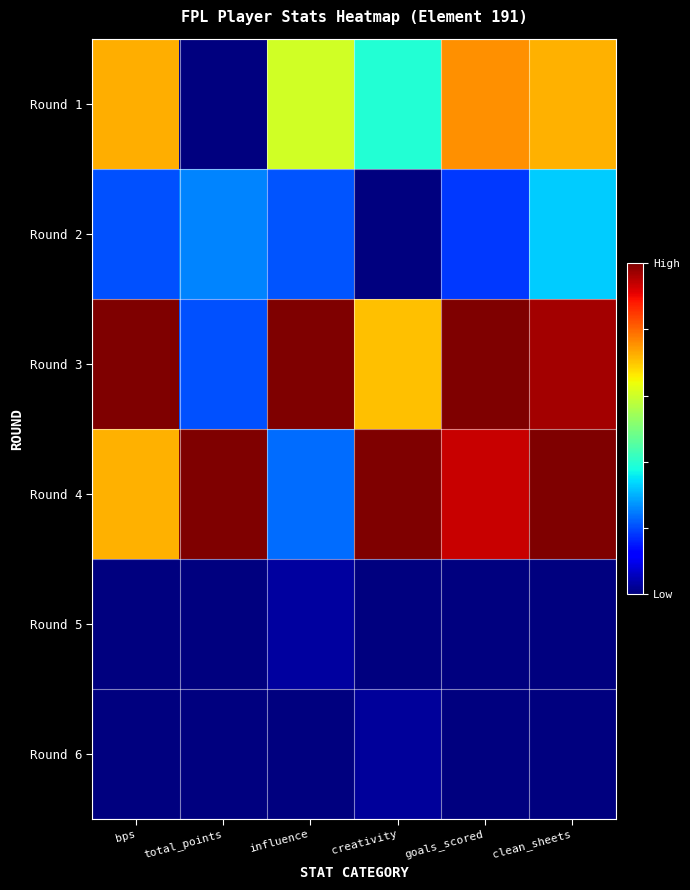

How many distinct data groups are displayed?

6